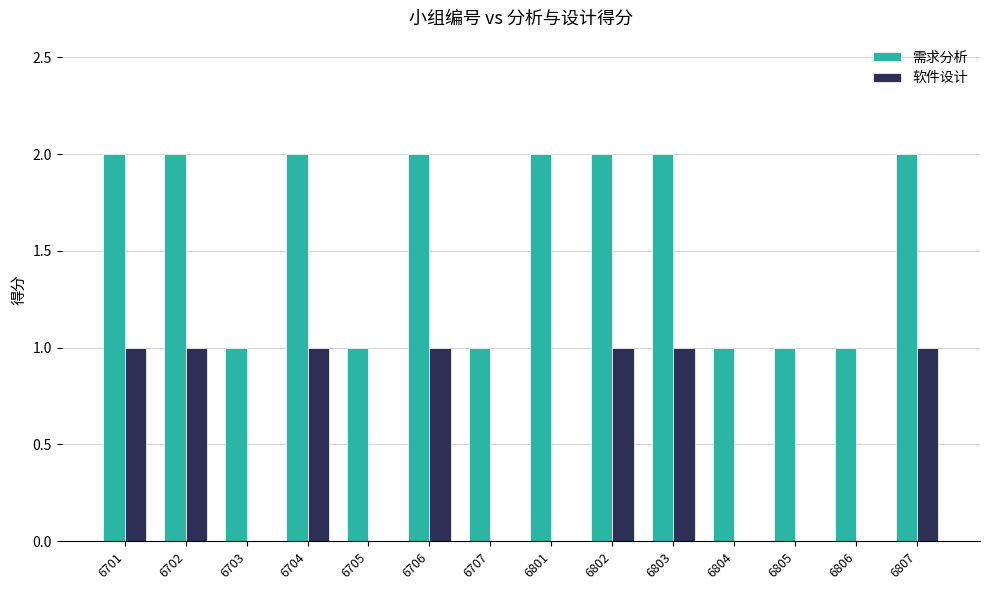

Is it true that 需求分析 equals 3 at 6706?

False